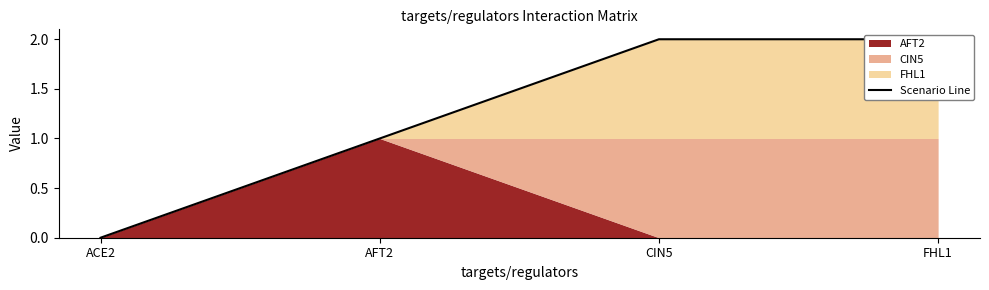

At which label is the value closest to 1?

AFT2